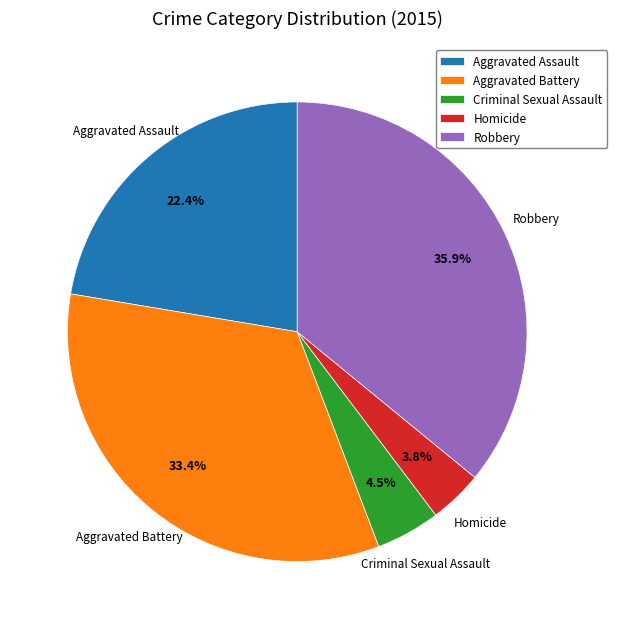

Does Robbery represent more than half of the total?

No